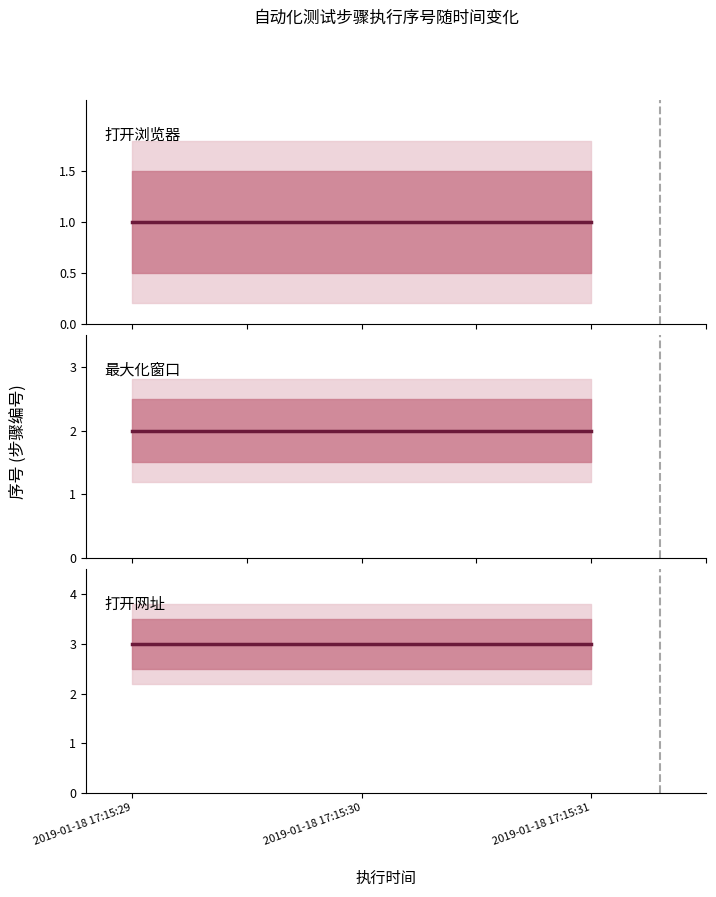

What is the total value across all series at 2019-01-18 17:15:29?

6